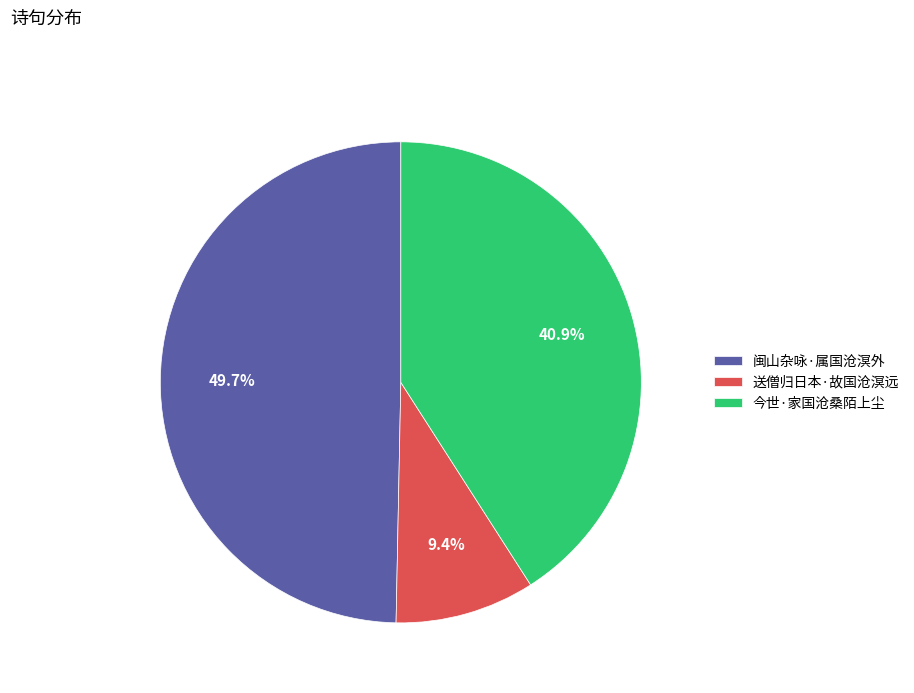

The 今世·家国沧桑陌上尘 slice represents 51% of the pie. True or false?

False